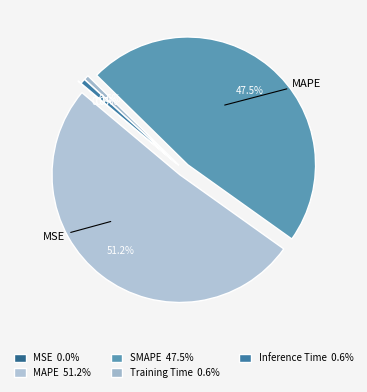

Is Inference Time the majority of the pie?

No